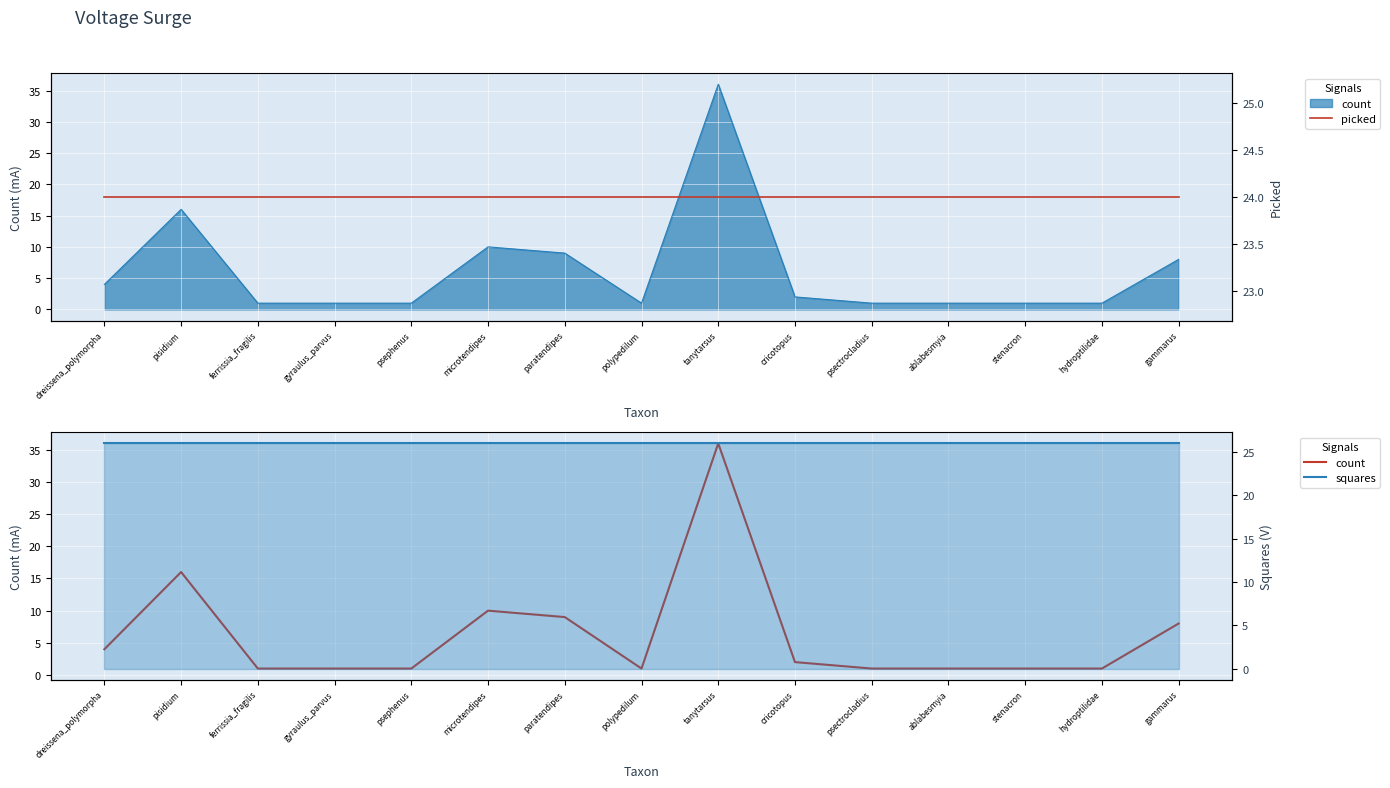

How many data points does each series have?

15